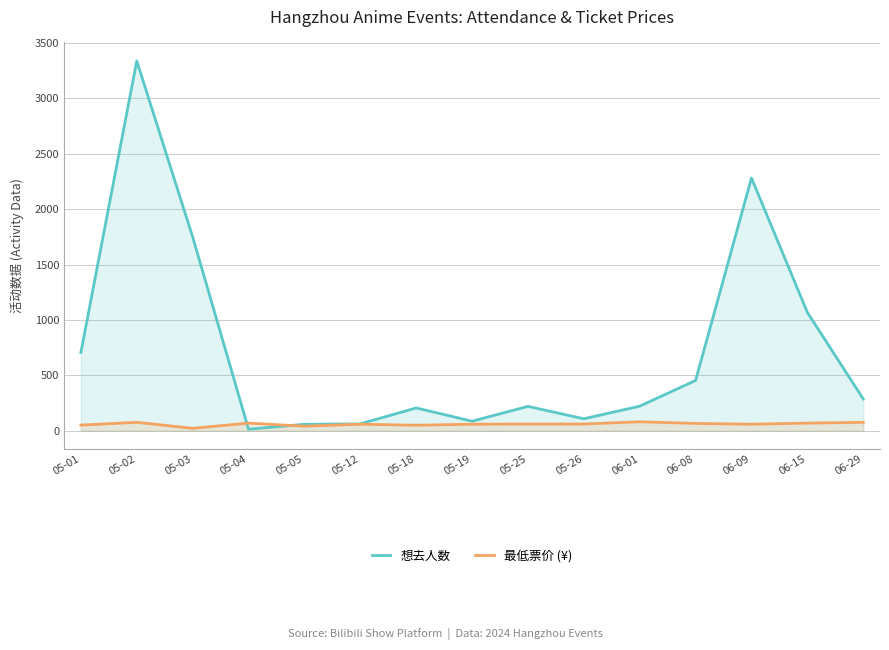

What is the difference between the 想去人数 values at 05-02 and 06-08?

2886.0